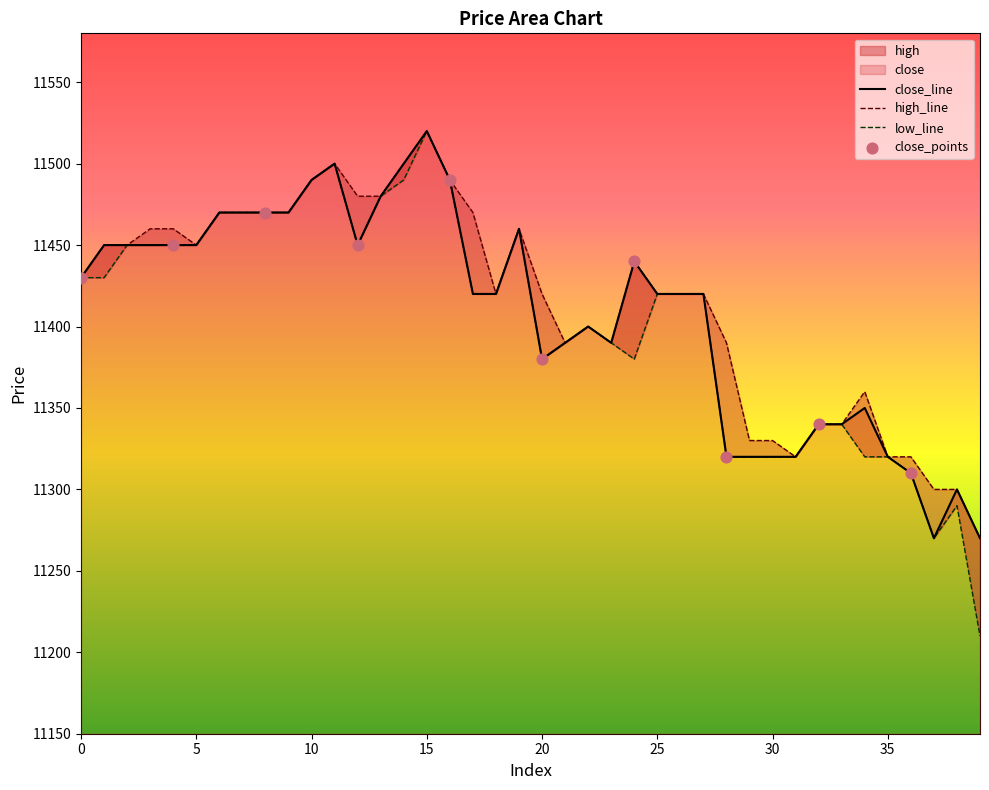

Which series reaches the minimum Y coordinate?

low